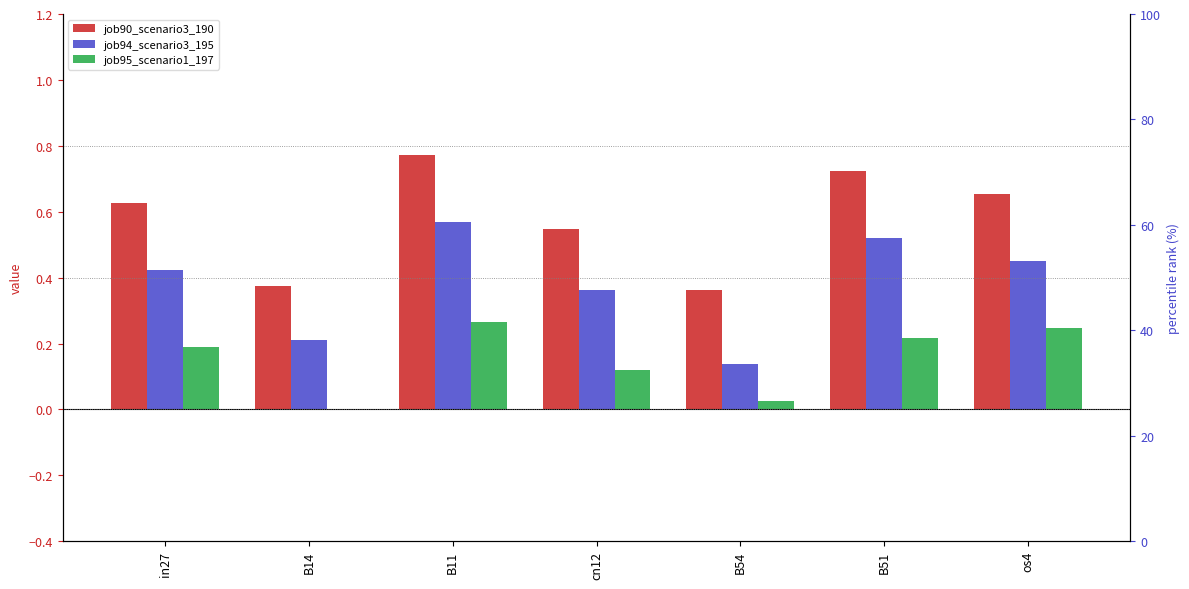

Is the value of job94_scenario3_195 at os4 greater than the value of job90_scenario3_190 at in27?

No